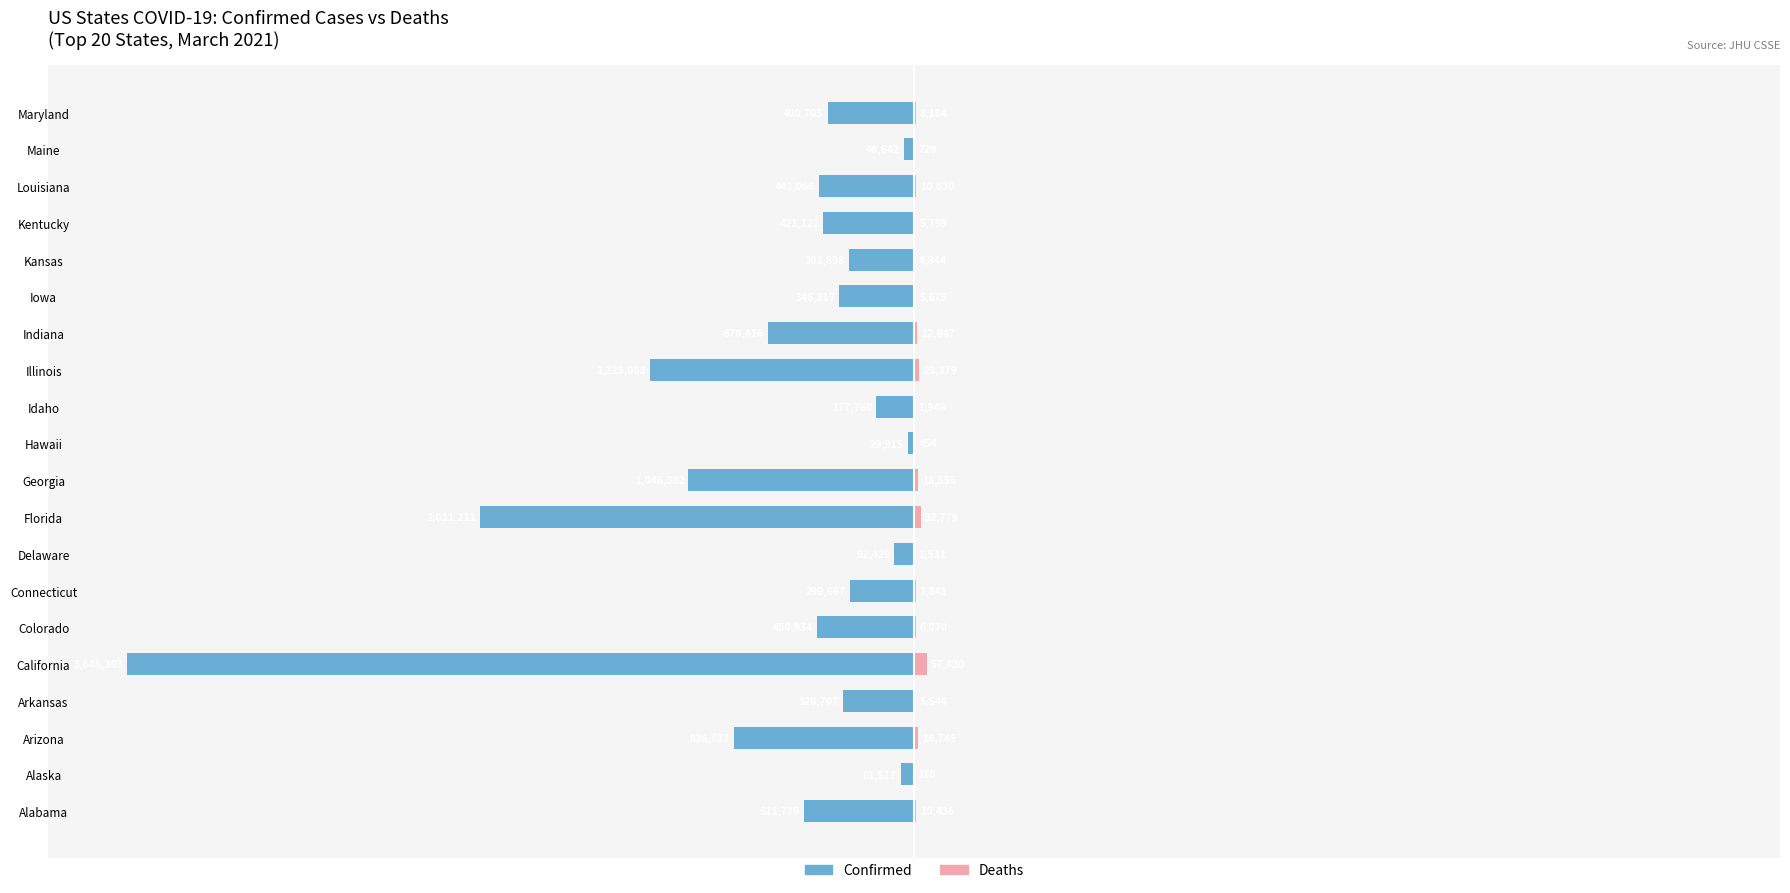

How many groups of bars are there?

20